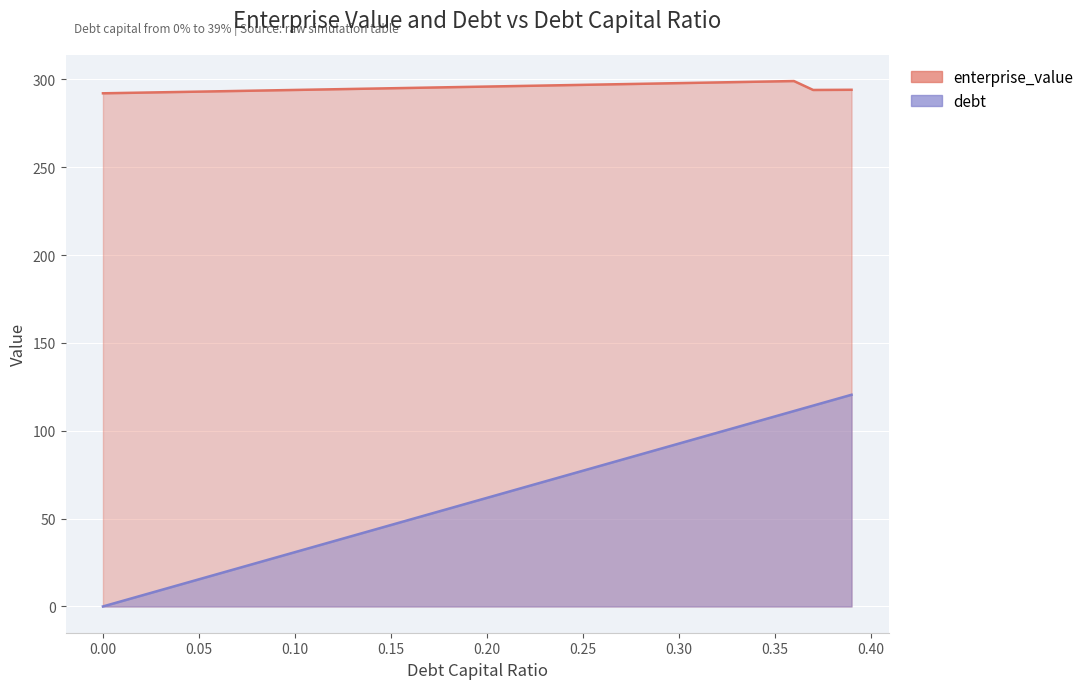

What position from the left is 0.09?

10